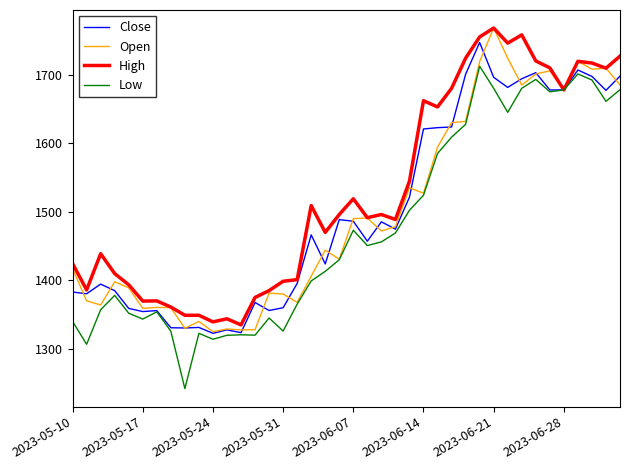

Which series has the largest total across all categories?

High